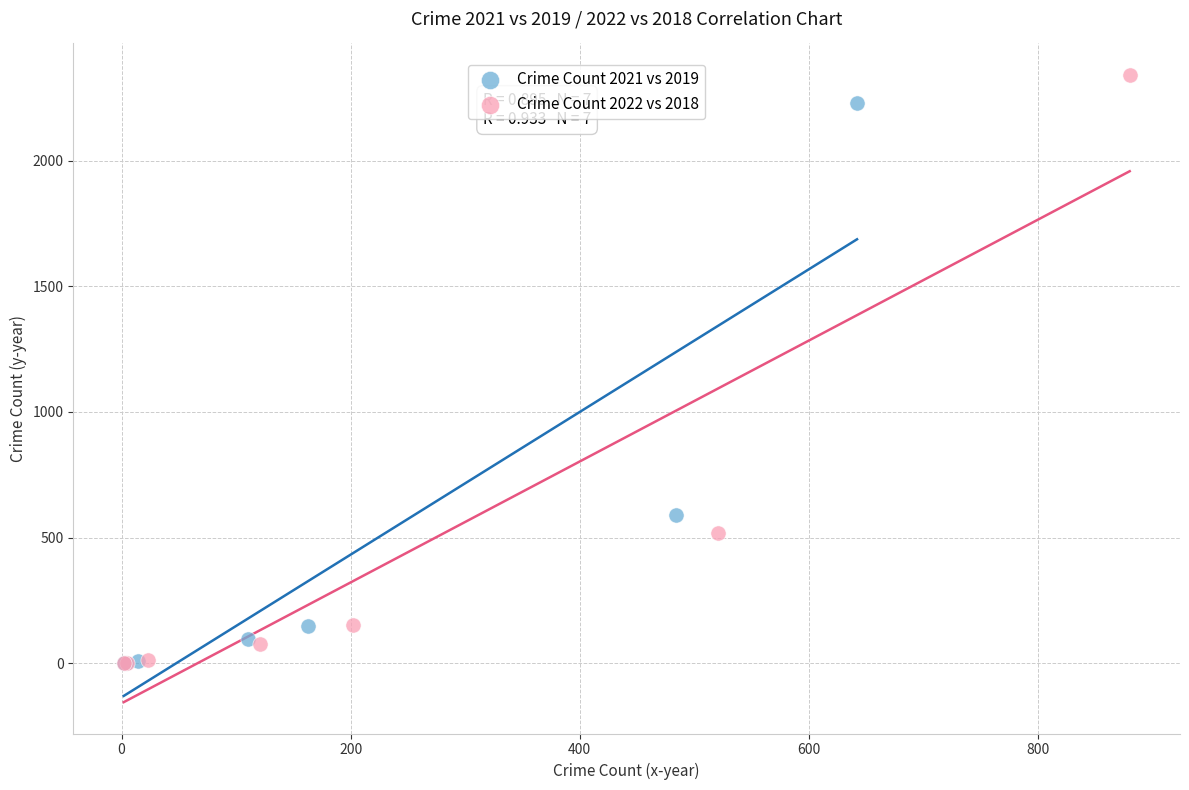

Which series reaches the maximum Y coordinate?

Crime Count 2022 vs 2018